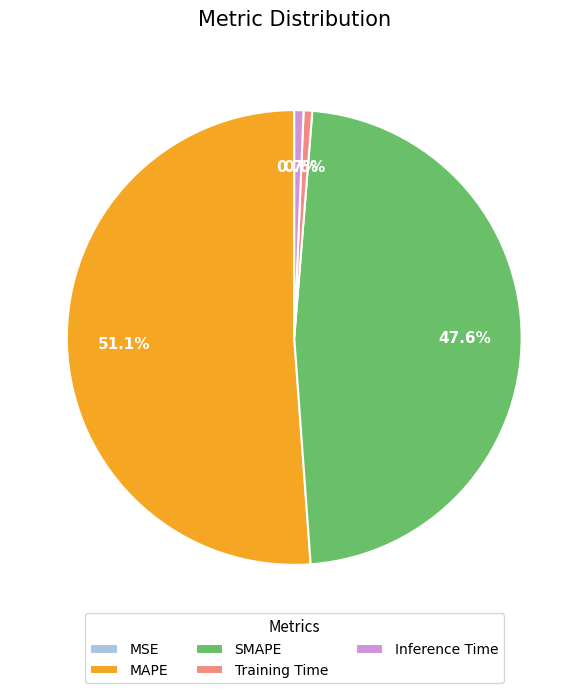

To the nearest percent, what is the difference between the largest and smallest slice percentages?

51%